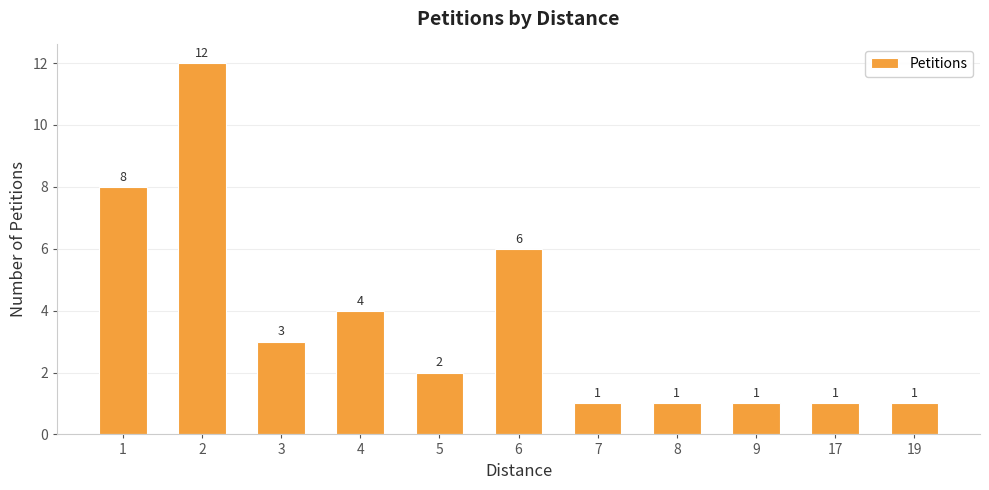

Reading left to right, extract all data points from this chart.

8	12	3	4	2	6	1	1	1	1	1